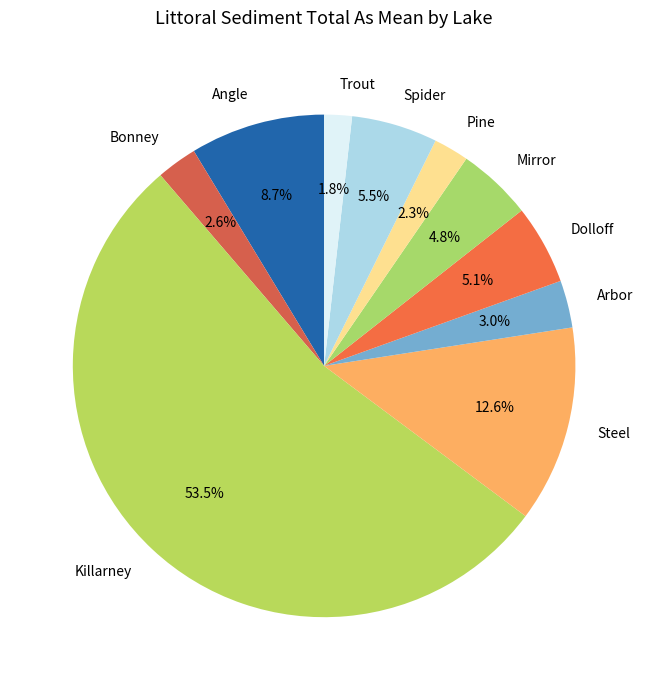

How many segments does this pie chart have?

10